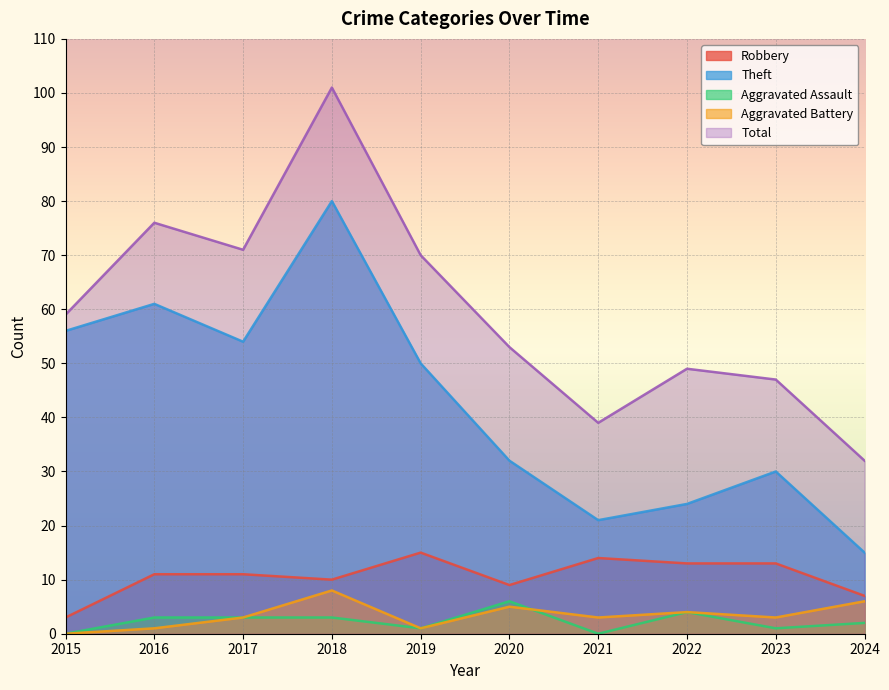

Read the Total value at 2016, to the nearest 5.

75